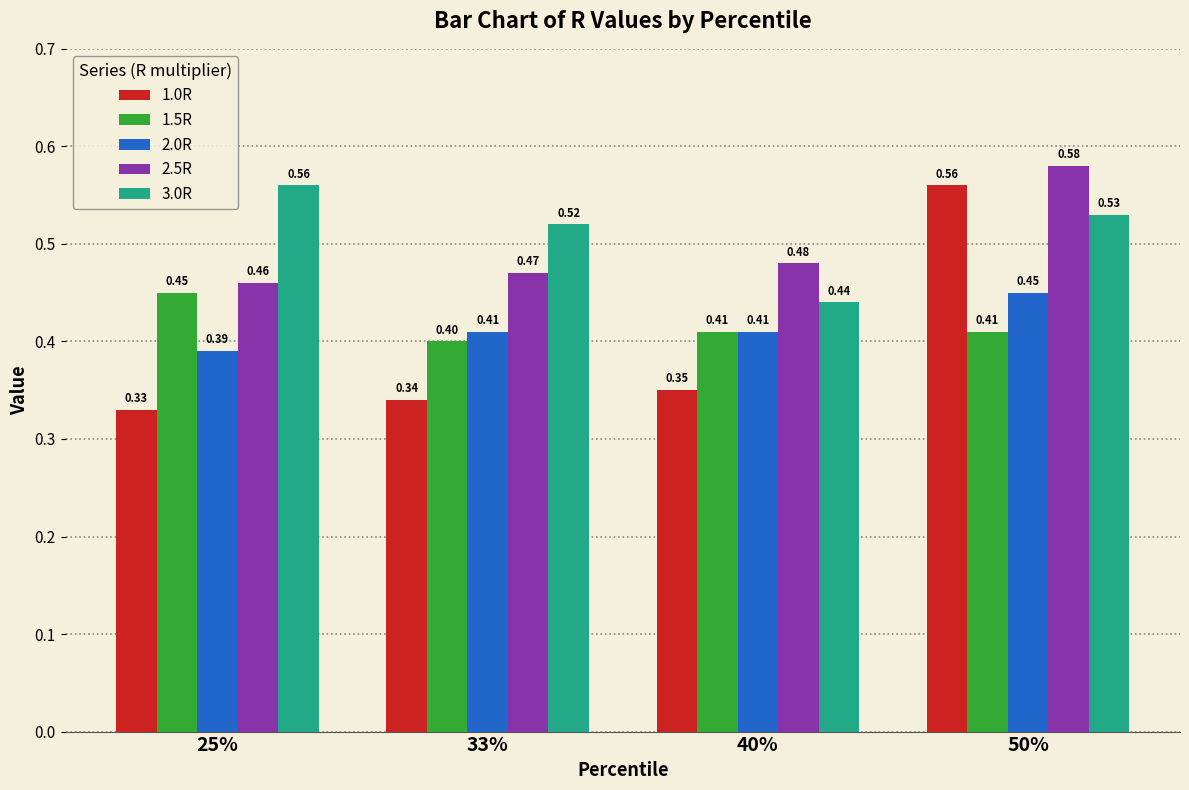

What is the label of the 3rd bar from the left?

40%